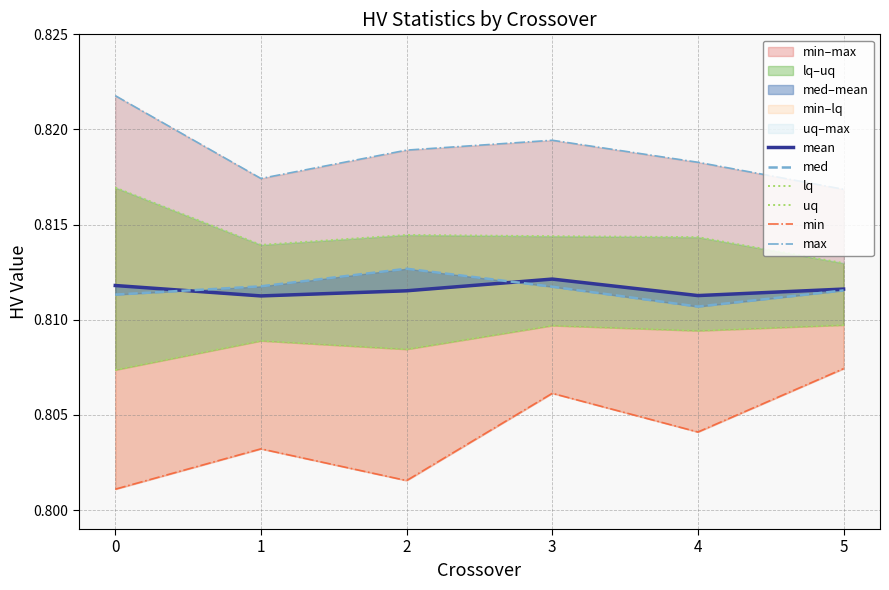

True or false: max has more than 1 points higher than both neighbors.

False